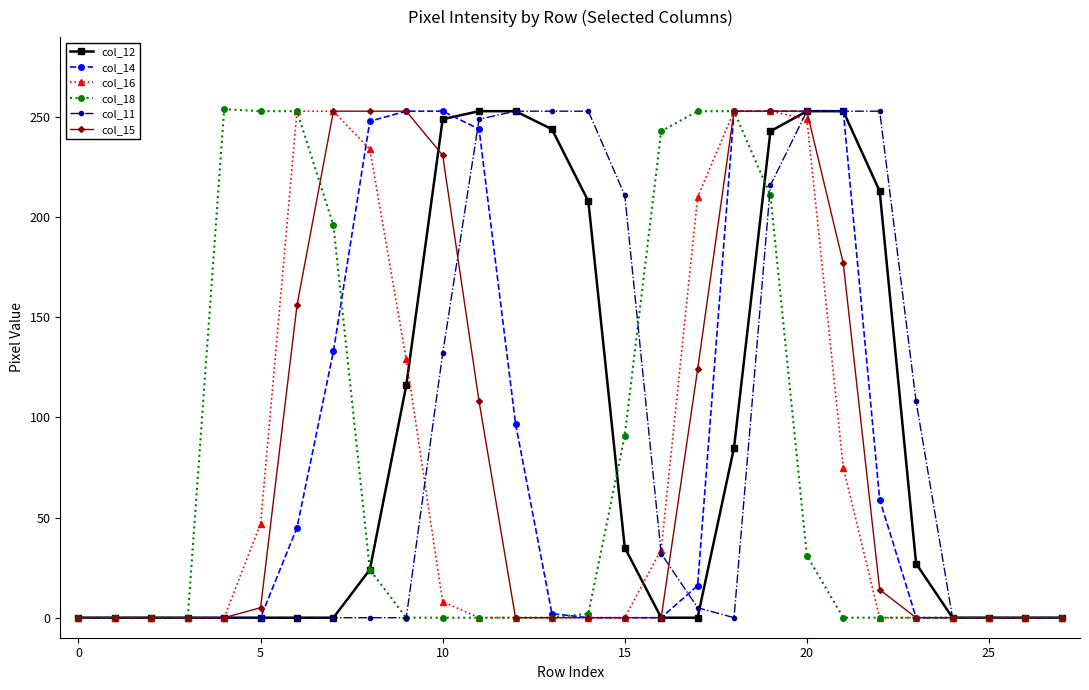

How many lines are shown in the chart?

6